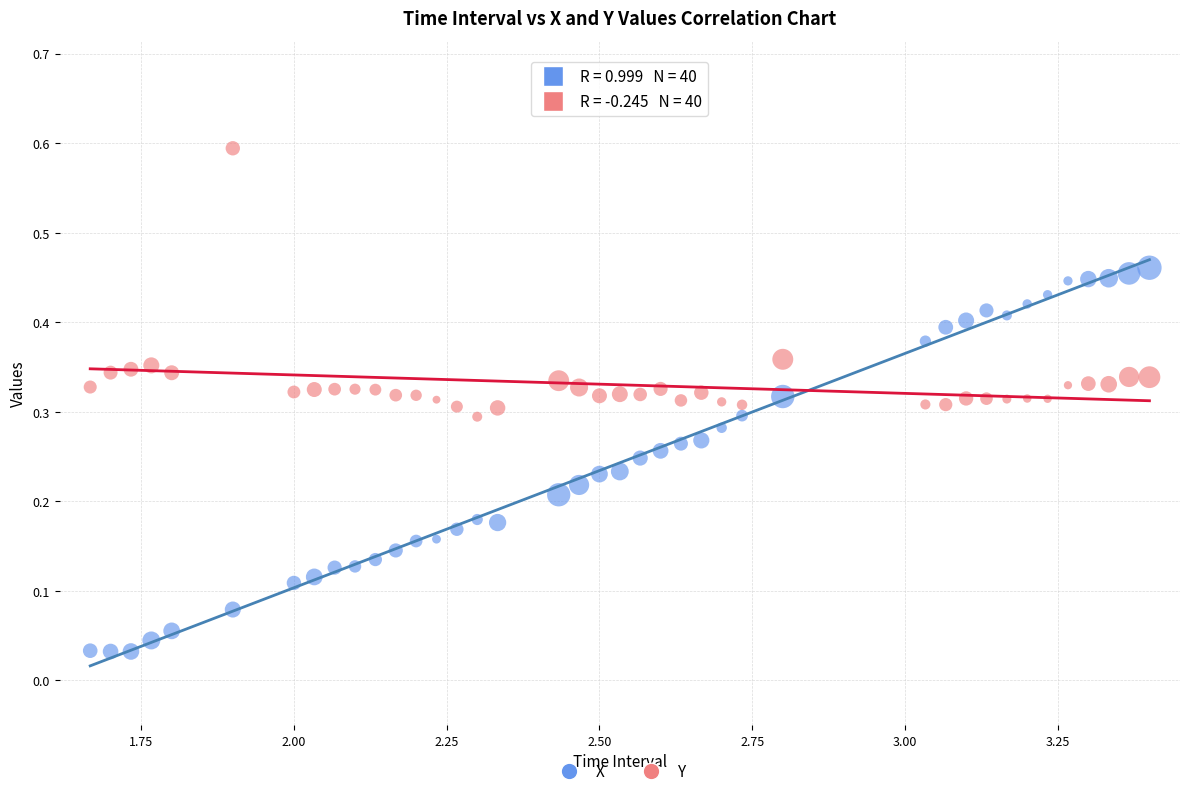

Across all data points, what is the range of X values (max minus min)?

1.7